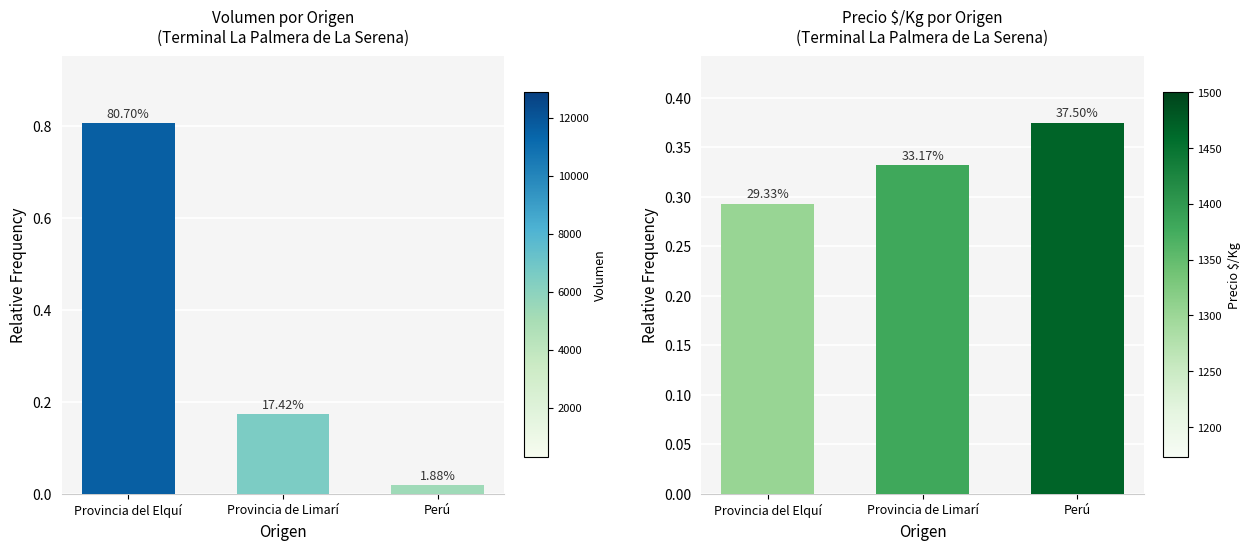

At which label is Precio $/Kg closest to 0?

Provincia del Elquí